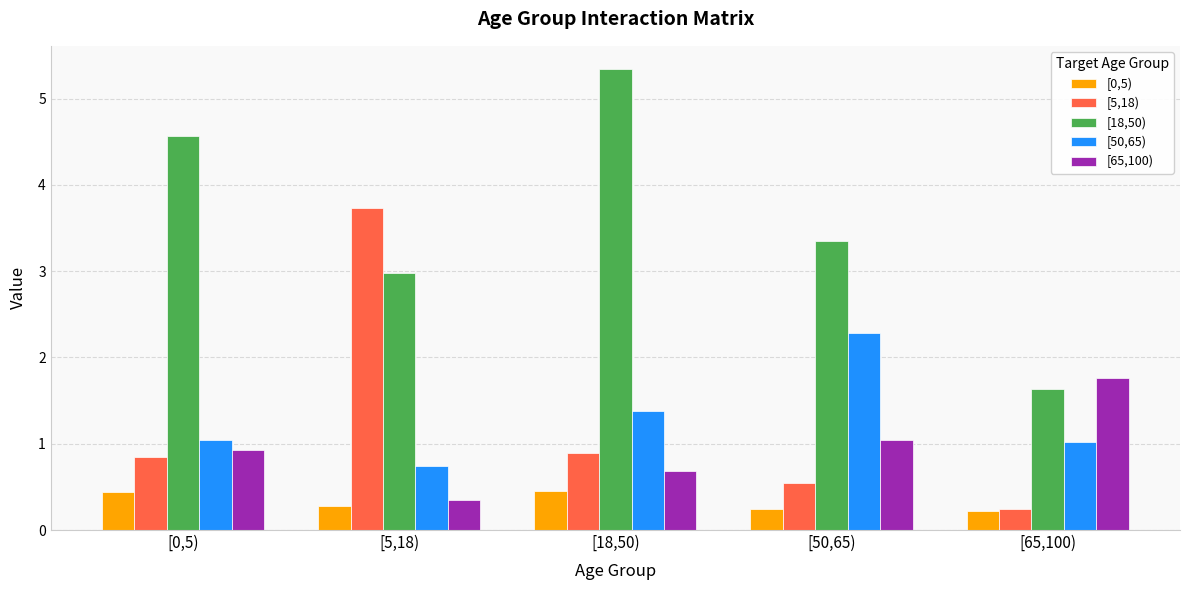

Rank the categories by [5,18) value from highest to lowest.

[5,18), [18,50), [0,5), [50,65), [65,100)